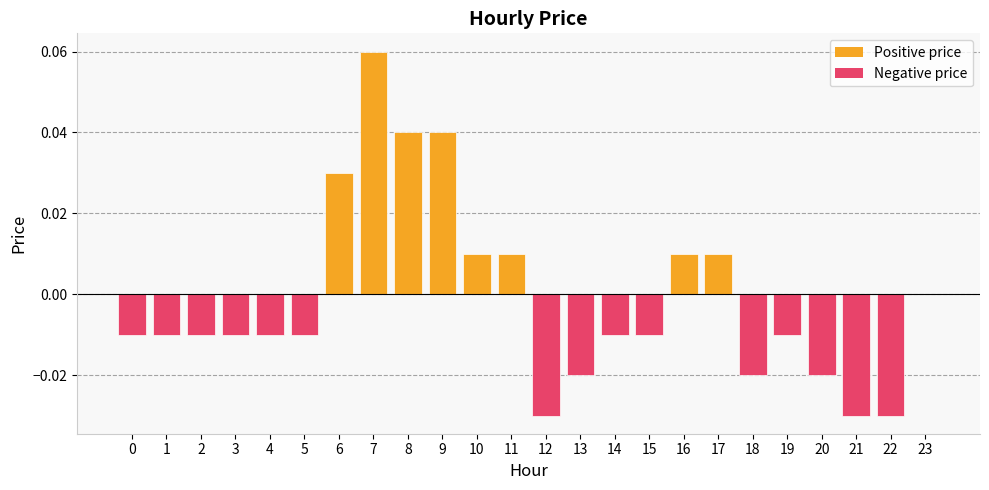

The chart shows a value of -0.0 at 18. True or false?

True